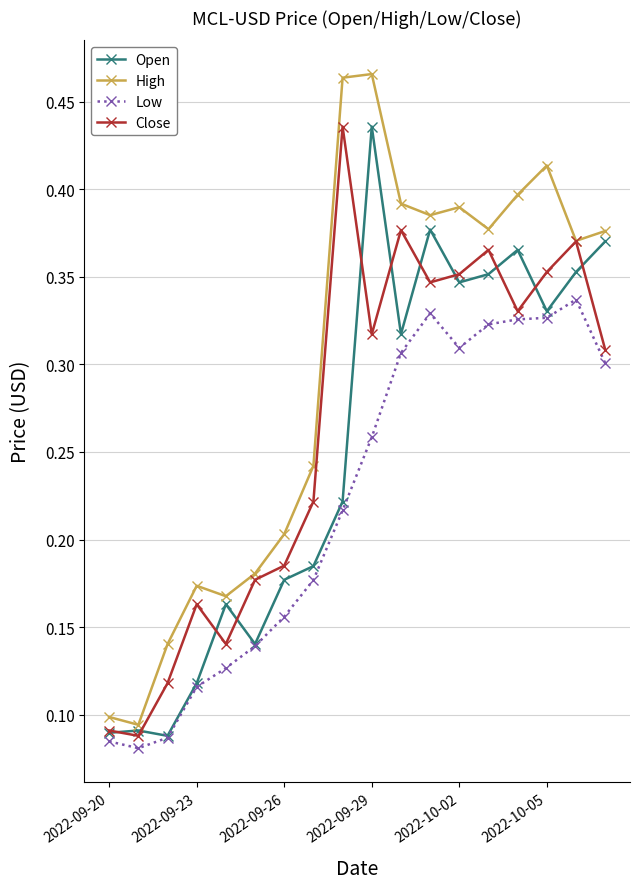

At how many categories does at least one series exceed 0?

18